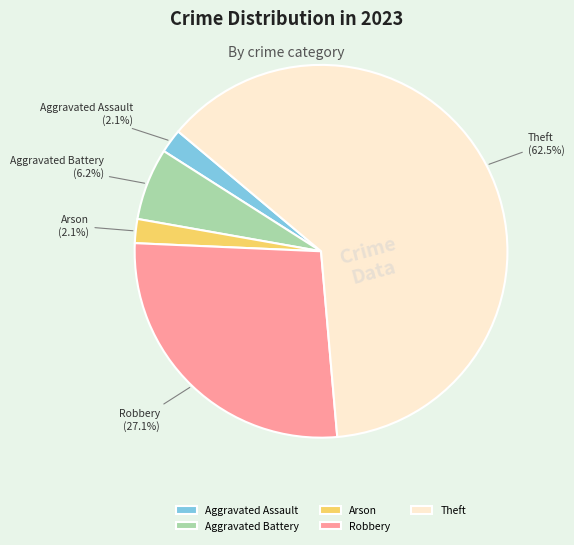

Which category has the biggest portion of the pie?

Theft